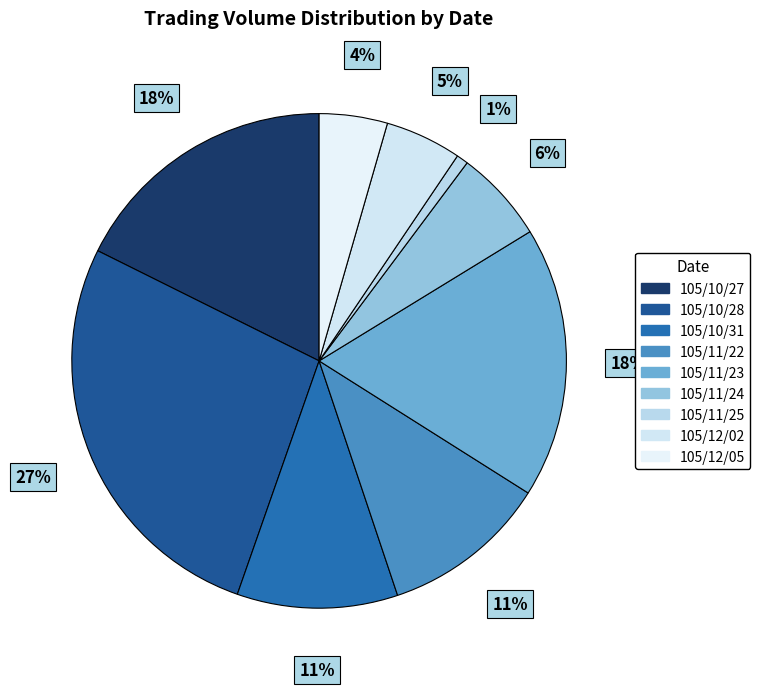

How many segments does this pie chart have?

9